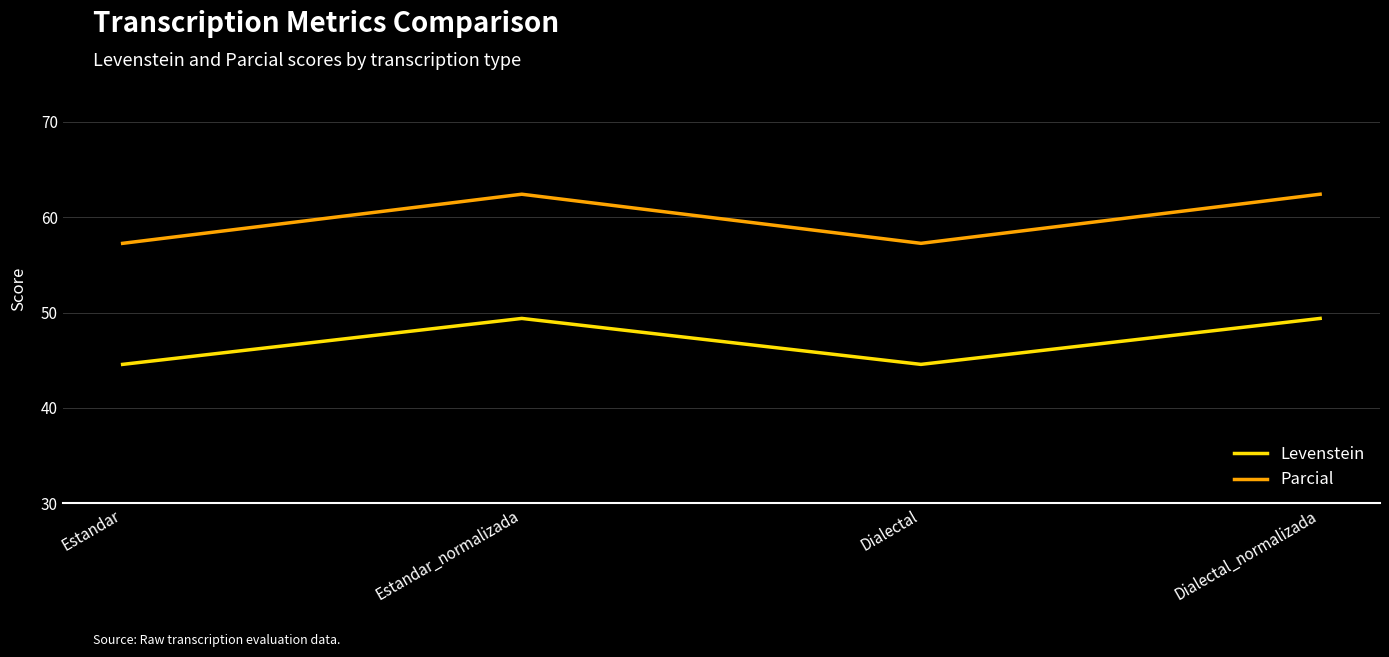

How many interior local valleys does the Levenstein series have?

1